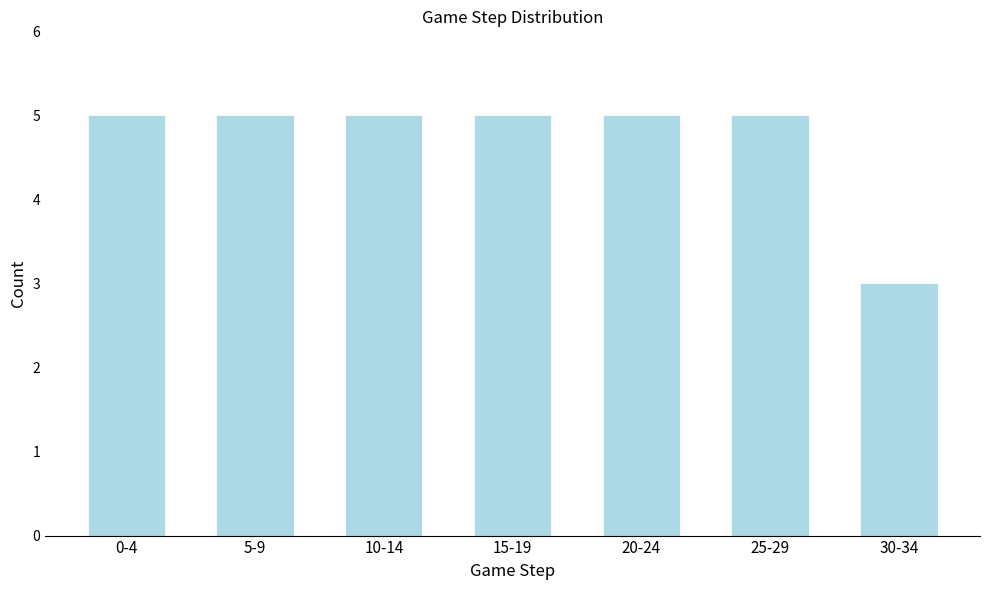

Reading left to right, extract all data points from this chart.

0-4=5	5-9=5	10-14=5	15-19=5	20-24=5	25-29=5	30-34=3